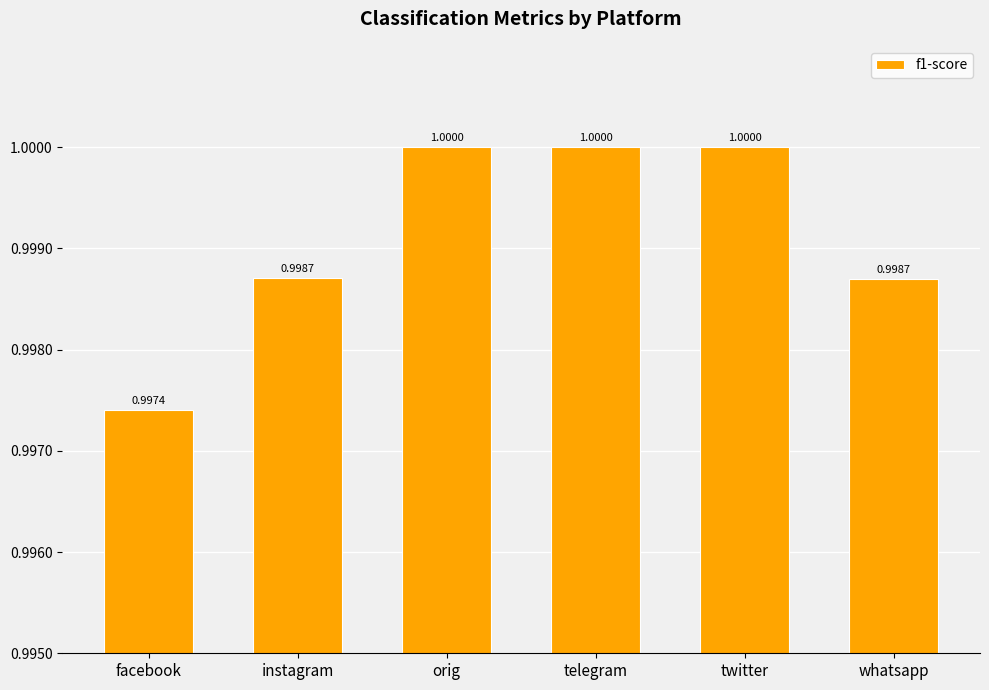

How many data points are less than 1?

3